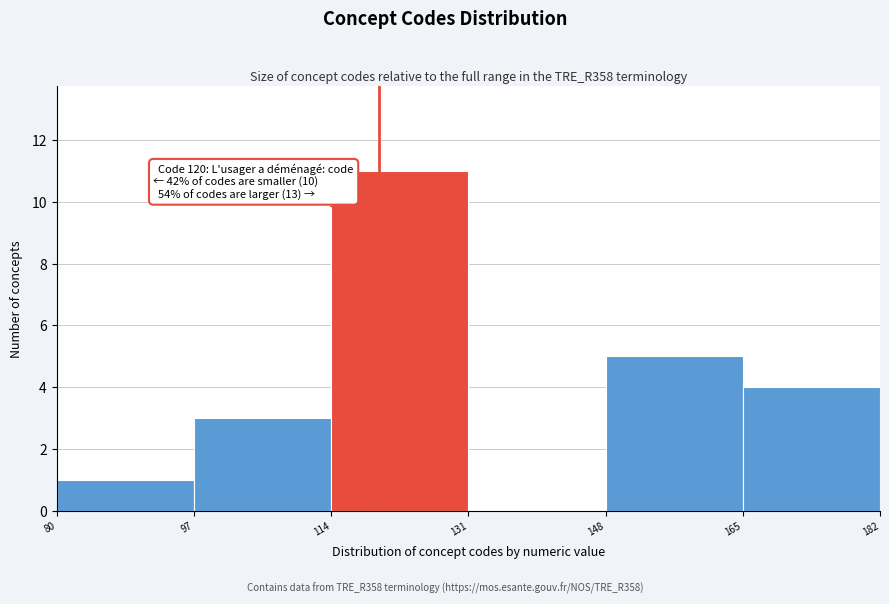

Over which range of the x-axis is the bar tallest?

114 to 131